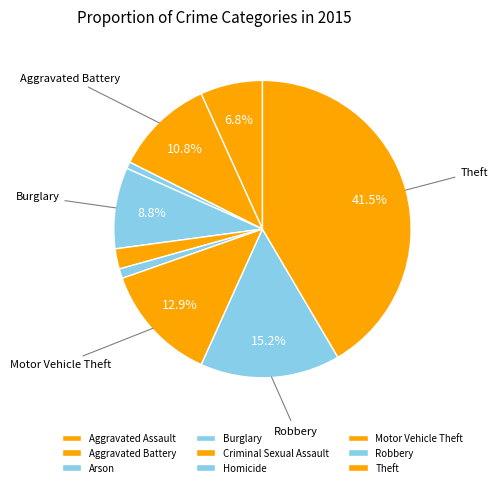

Which category has the biggest portion of the pie?

Theft